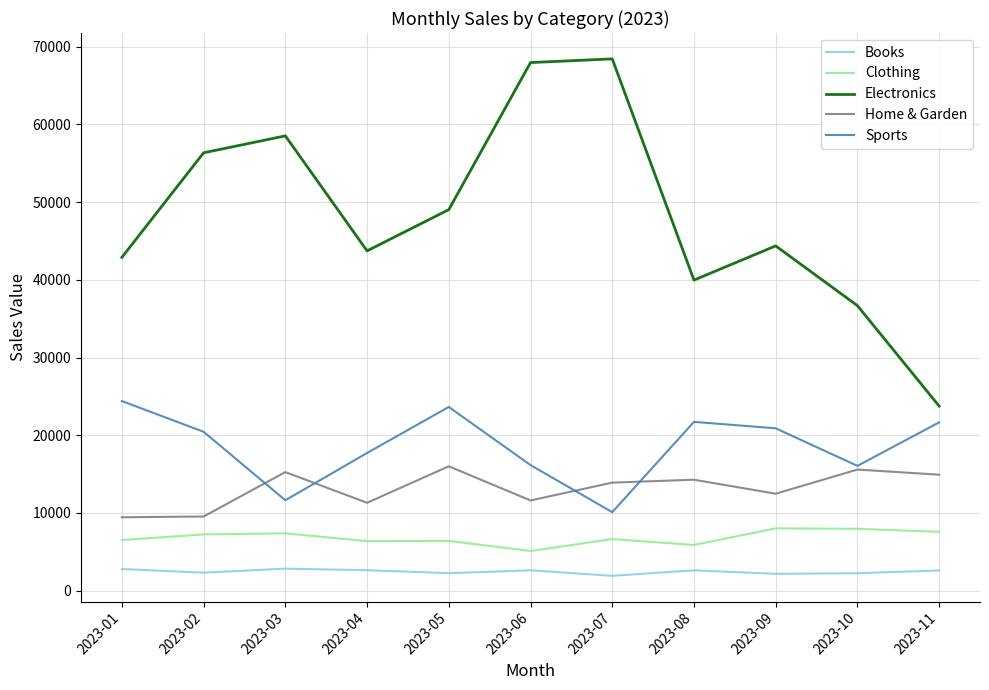

Which series has the widest spread of values?

Electronics